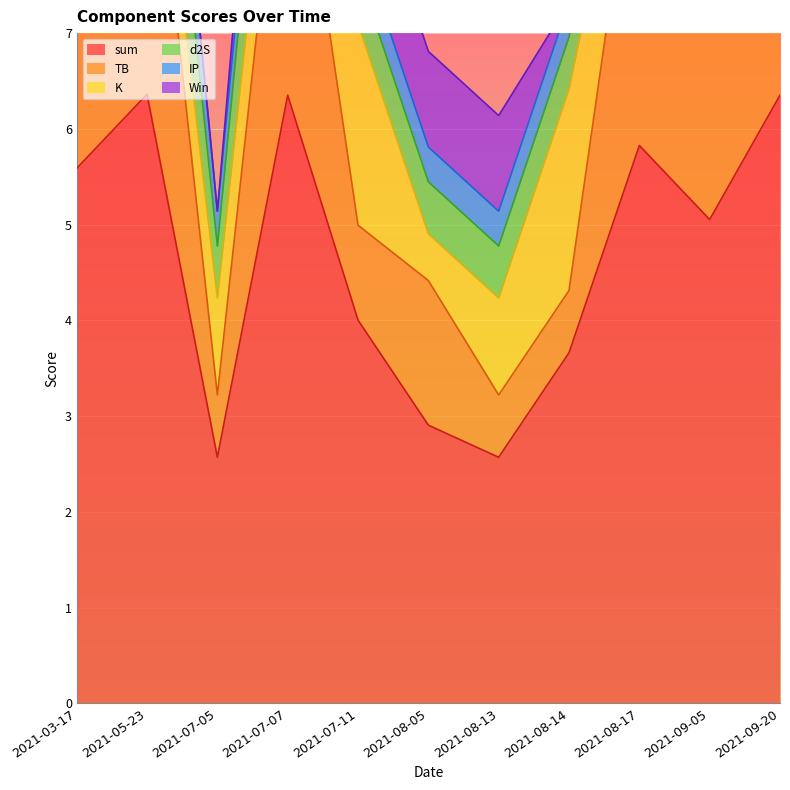

Read the Win value at 2021-08-13.

1.0